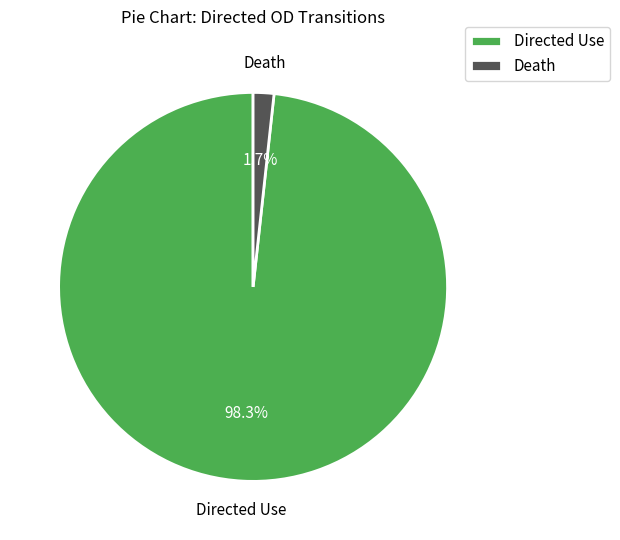

Count the number of slices in the pie.

2